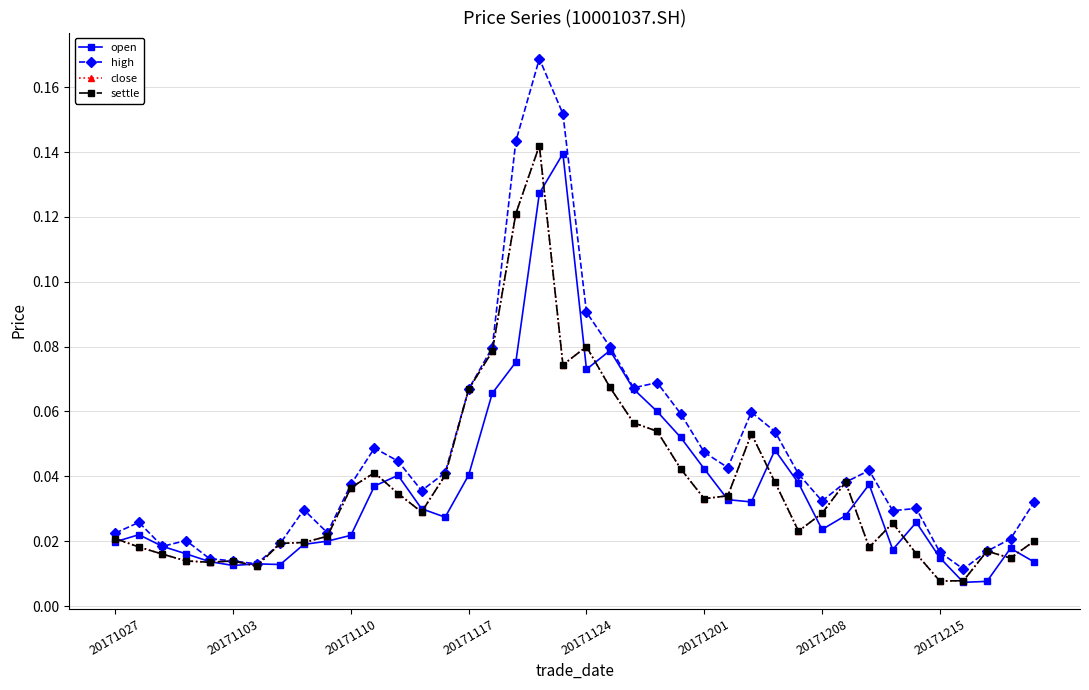

What is the difference between the second highest and second lowest values in the close series?

0.1